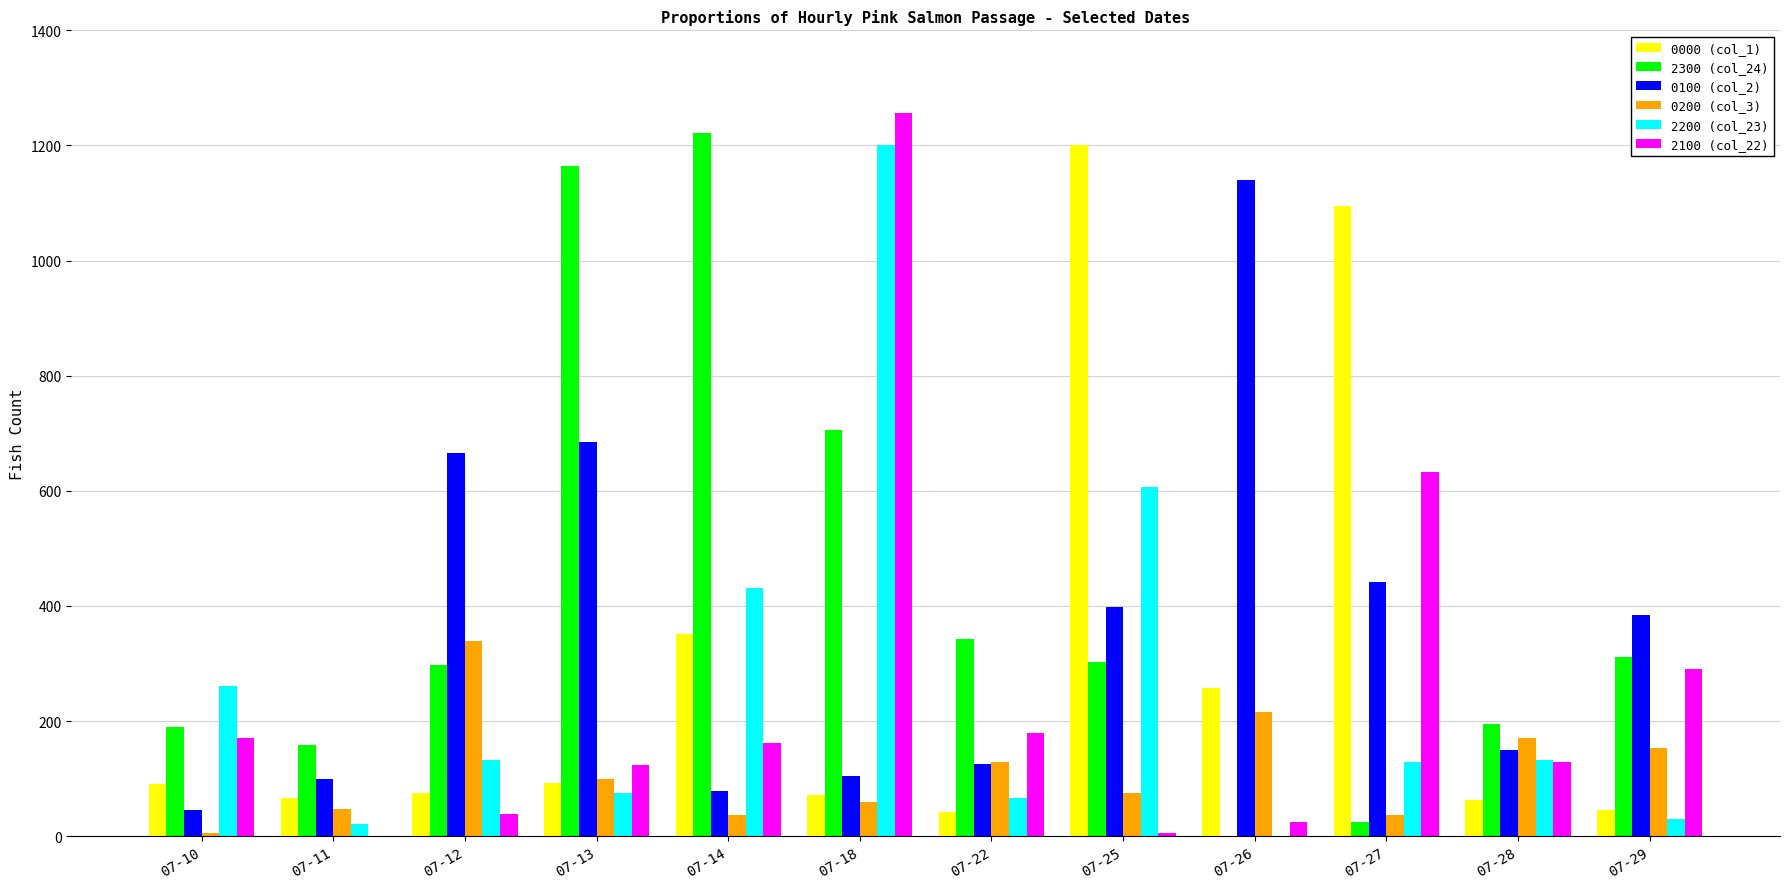

At which label does 2100 (col_22) first exceed 162?

07-10